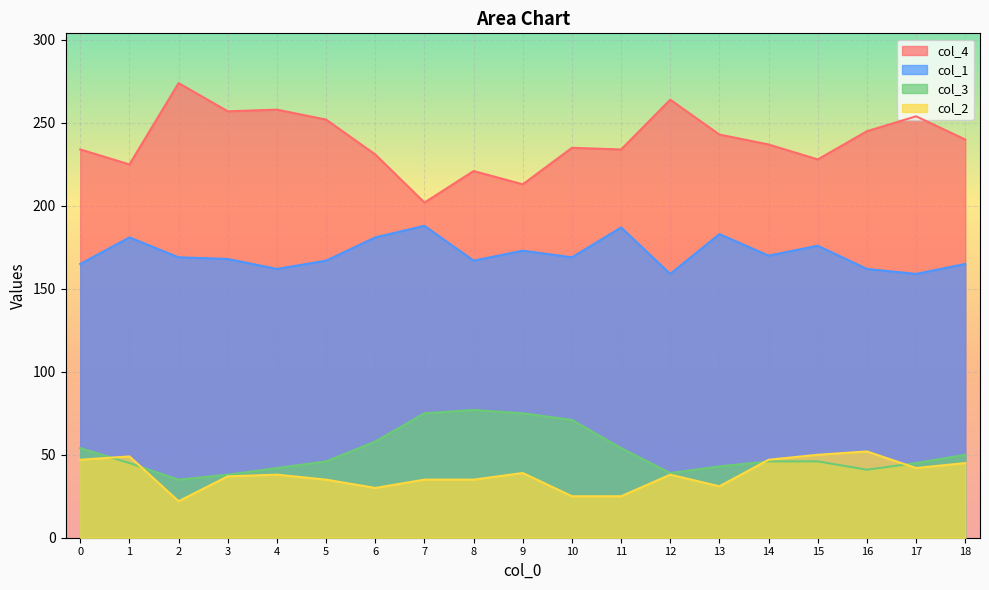

At which category does the chart reach its peak across all series?

2